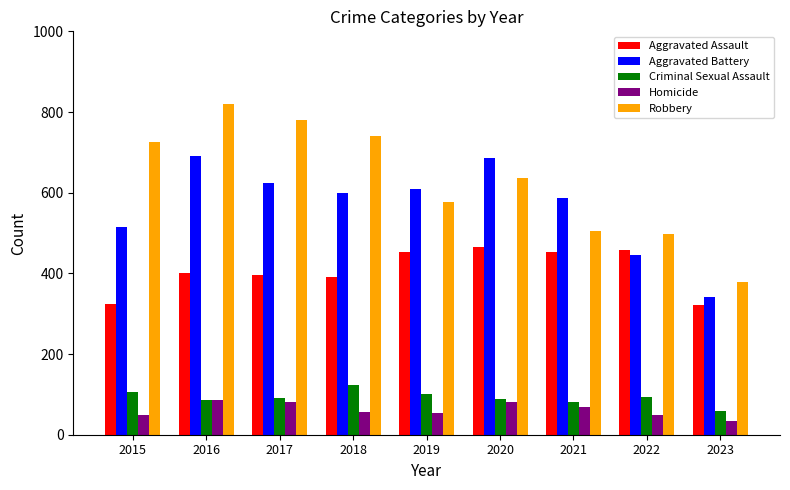

Is the value of Robbery at 2022 greater than the value of Aggravated Assault at 2018?

Yes